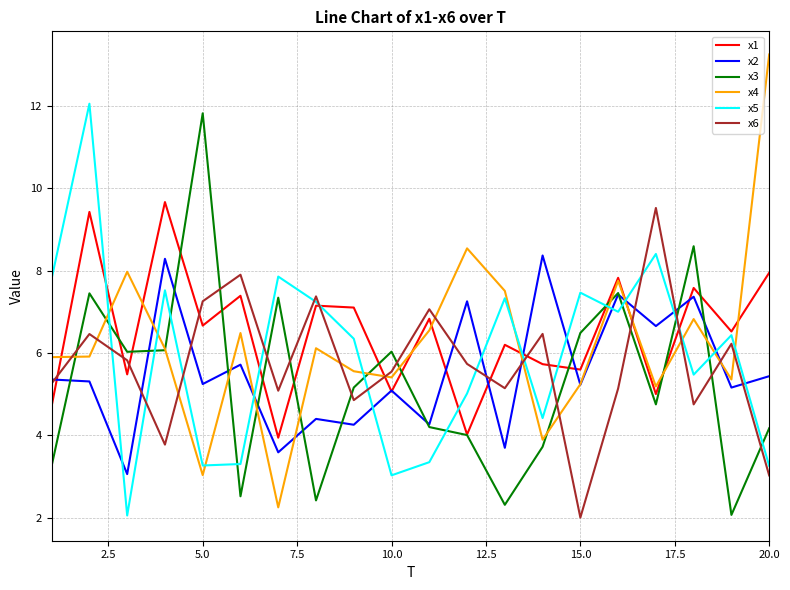

What is the greatest value displayed?

13.2